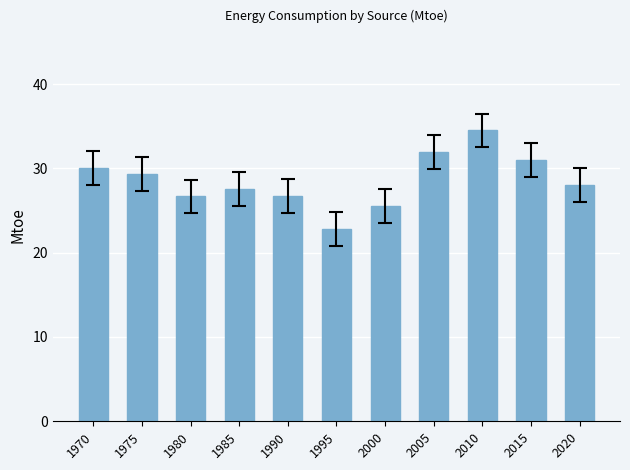

What is the ratio of the value at 2000 to the value at 1990?

1.0